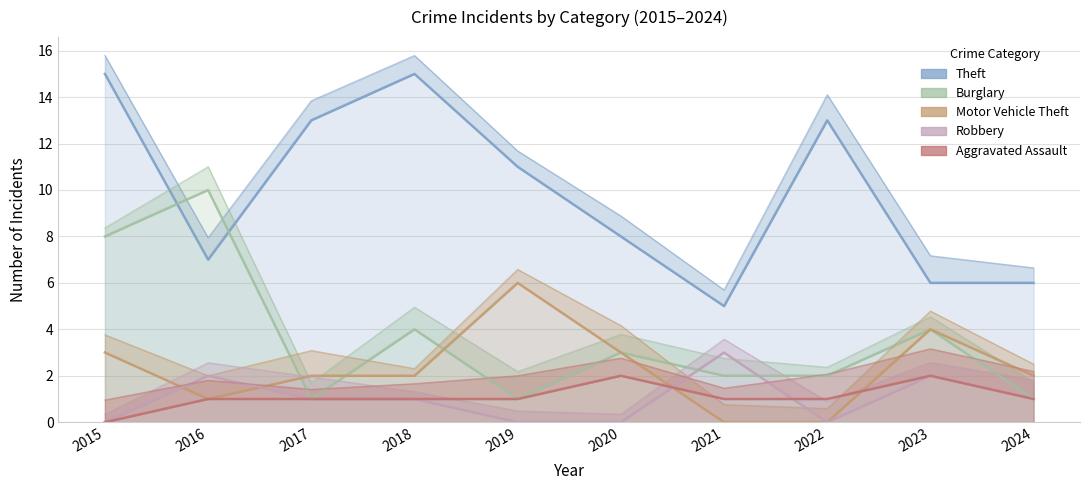

How many lines are shown in the chart?

5